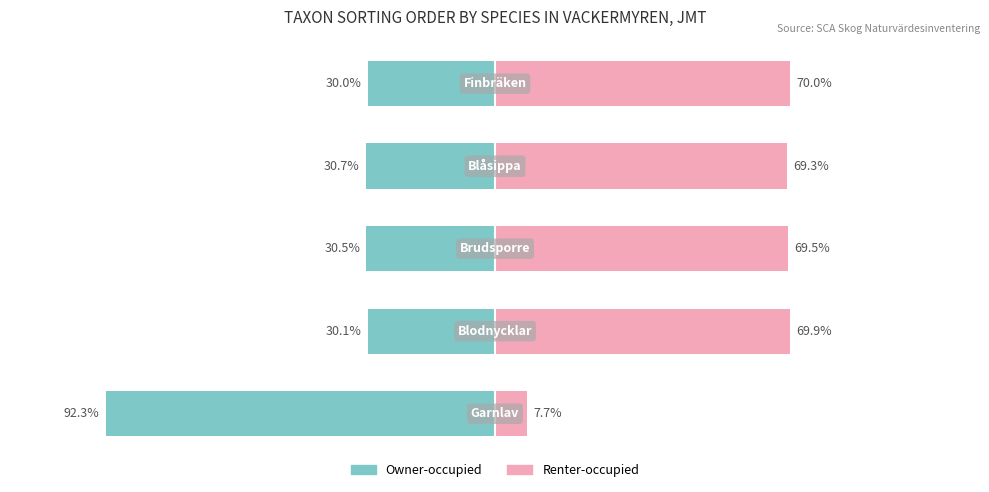

Is the value of Renter-occupied at 3 greater than the value of Owner-occupied at 4?

Yes